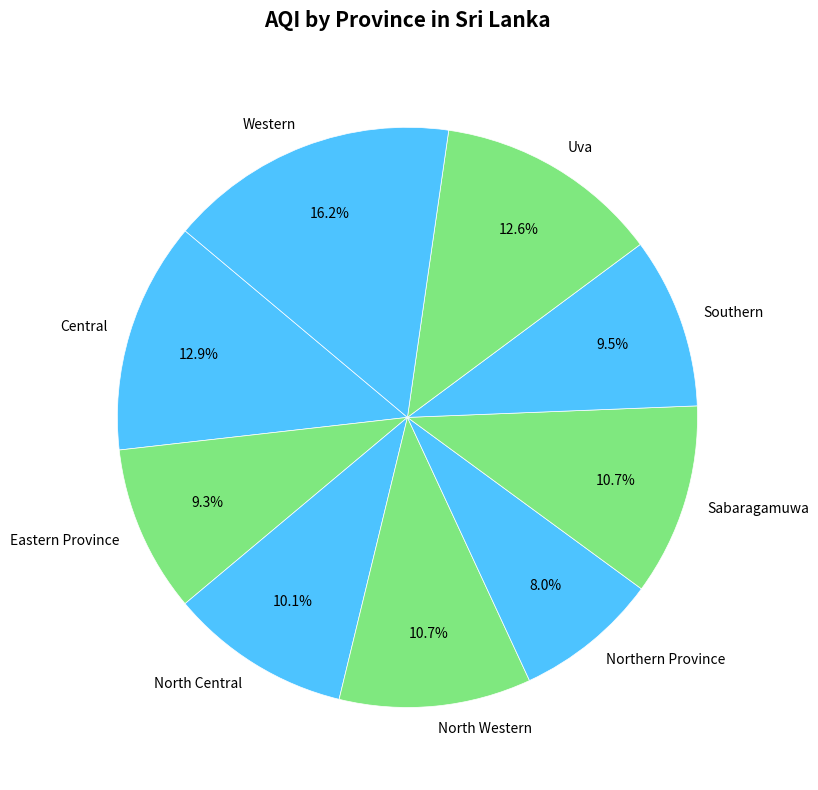

How many slices are in this pie chart?

9